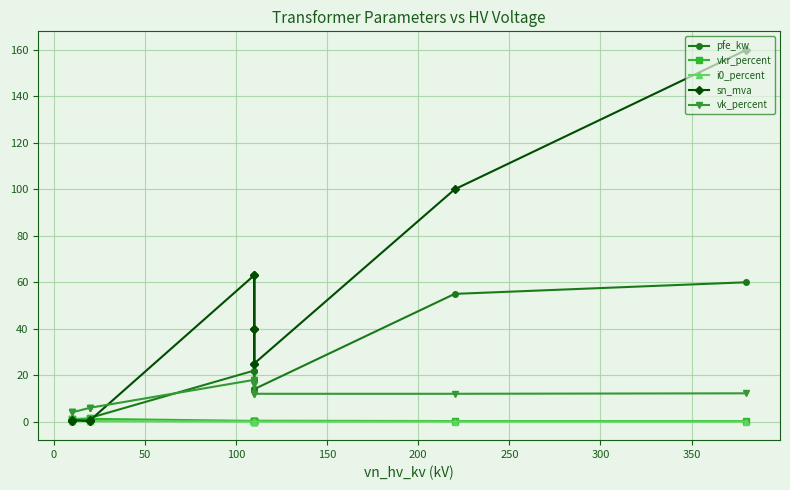

What is the maximum value for i0_percent?

0.3